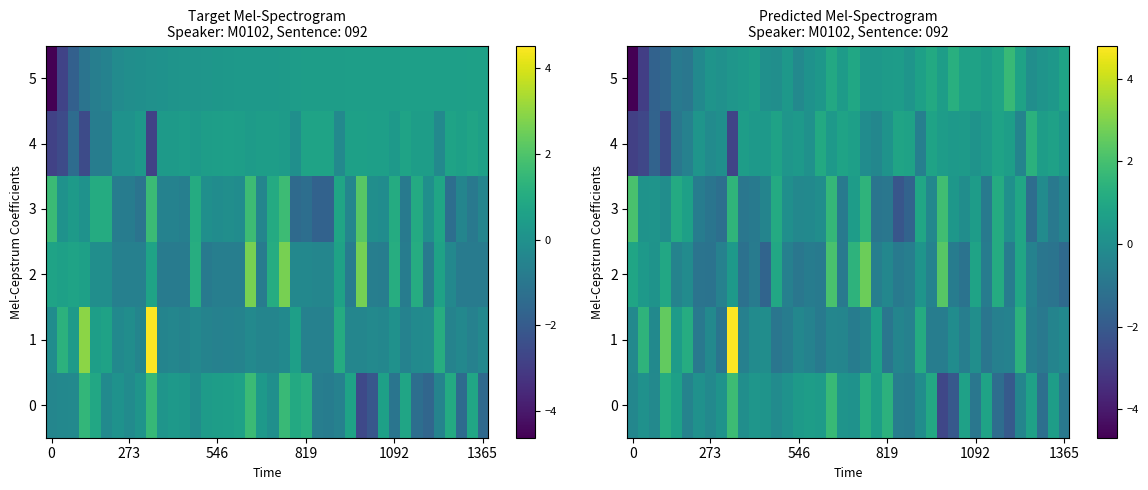

How many values in the 3 series are below 0?

22